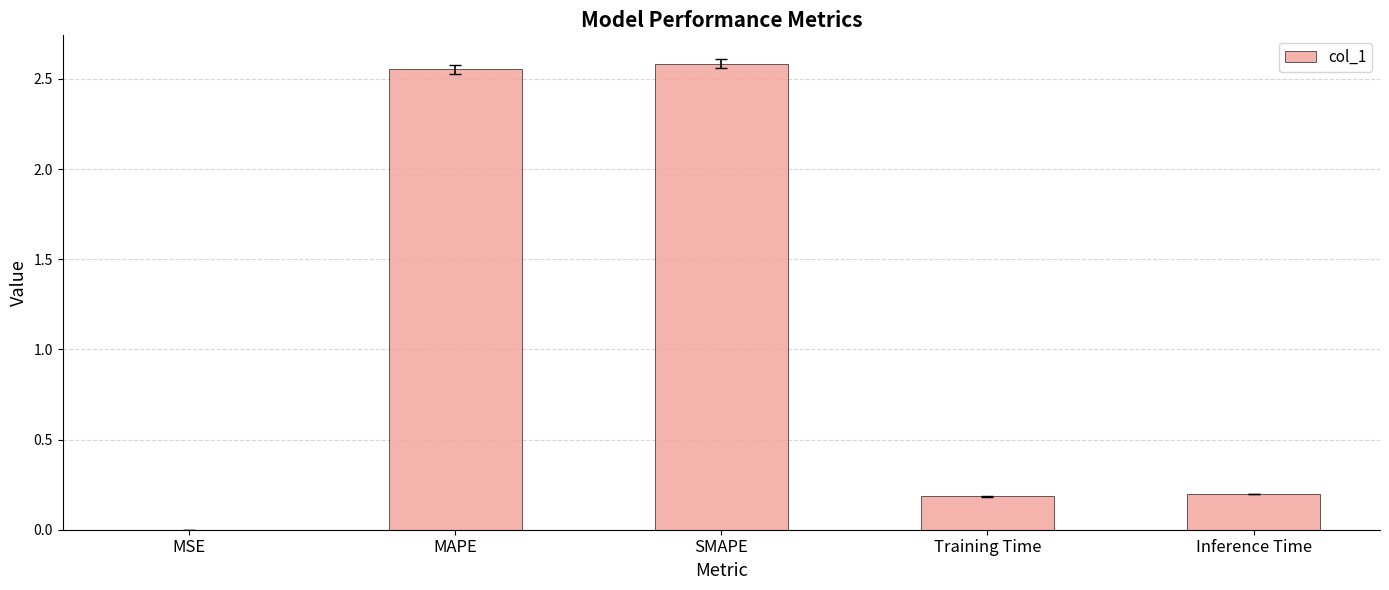

What is the difference between the values at SMAPE and Training Time?

2.4